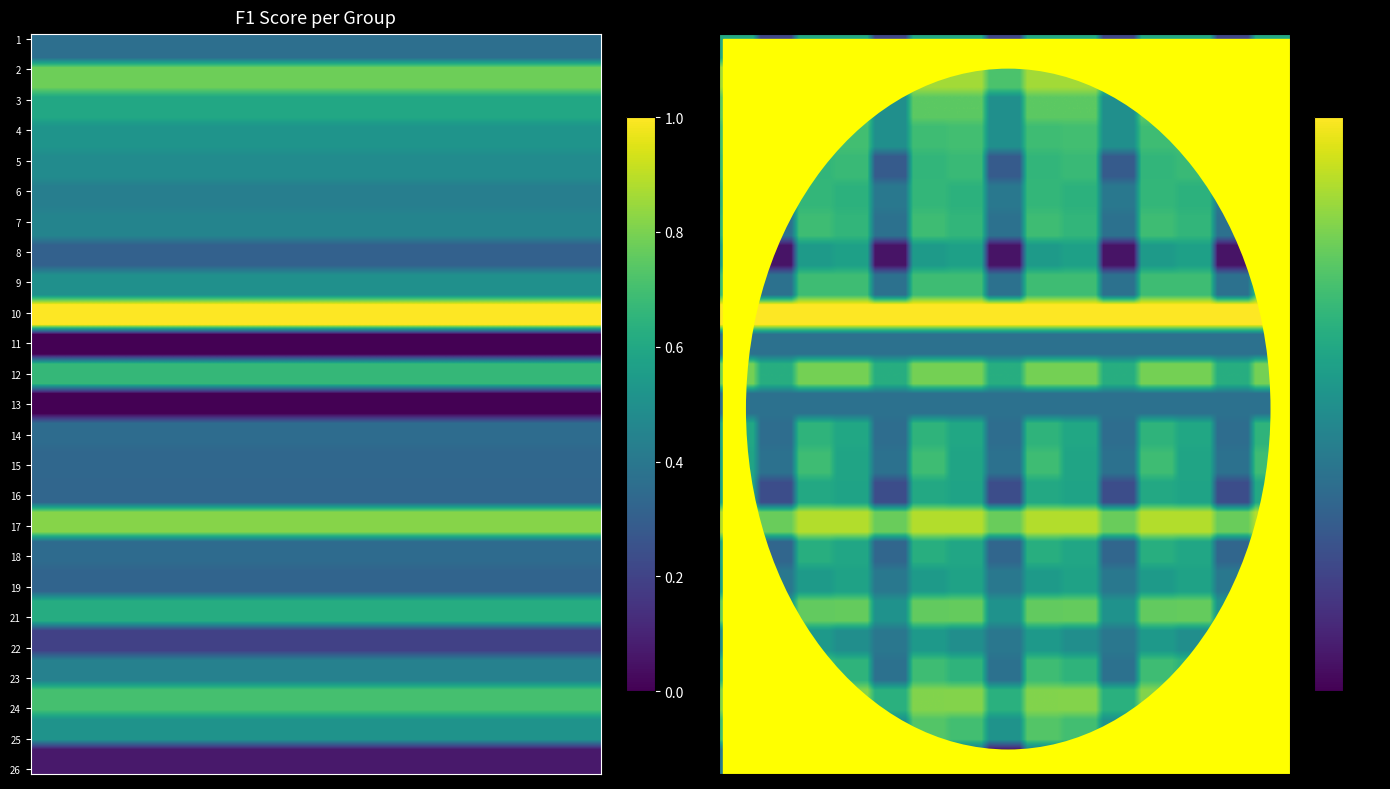

Is the value of 24 at 0 greater than the value of 26 at 2?

Yes